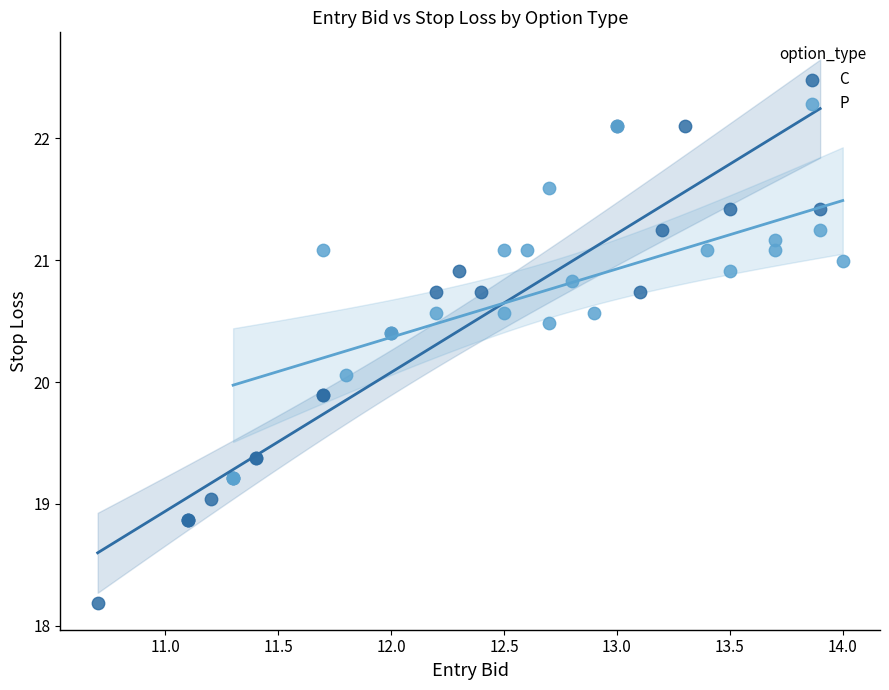

What are all the series names shown in the legend?

C, P